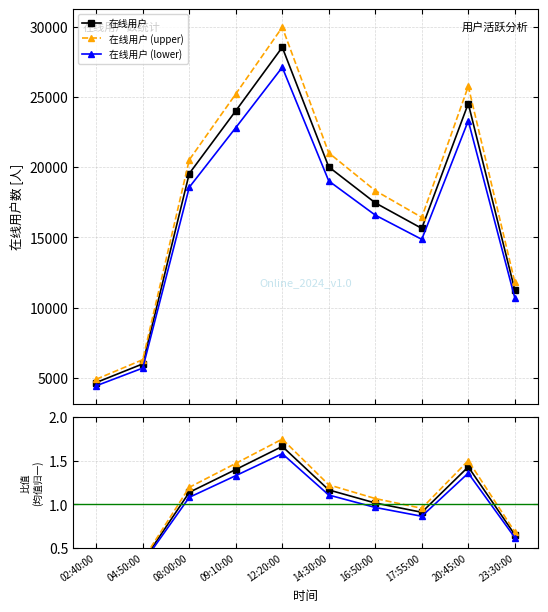

Reading left to right, extract all data points from this chart.

在线用户: 02:40:00=0.3	04:50:00=0.3	08:00:00=1.1	09:10:00=1.4	12:20:00=1.7	14:30:00=1.2	16:50:00=1.0	17:55:00=0.9	20:45:00=1.4	23:30:00=0.7
在线用户 (upper): 02:40:00=0.3	04:50:00=0.4	08:00:00=1.2	09:10:00=1.5	12:20:00=1.7	14:30:00=1.2	16:50:00=1.1	17:55:00=1.0	20:45:00=1.5	23:30:00=0.7
在线用户 (lower): 02:40:00=0.3	04:50:00=0.3	08:00:00=1.1	09:10:00=1.3	12:20:00=1.6	14:30:00=1.1	16:50:00=1.0	17:55:00=0.9	20:45:00=1.4	23:30:00=0.6